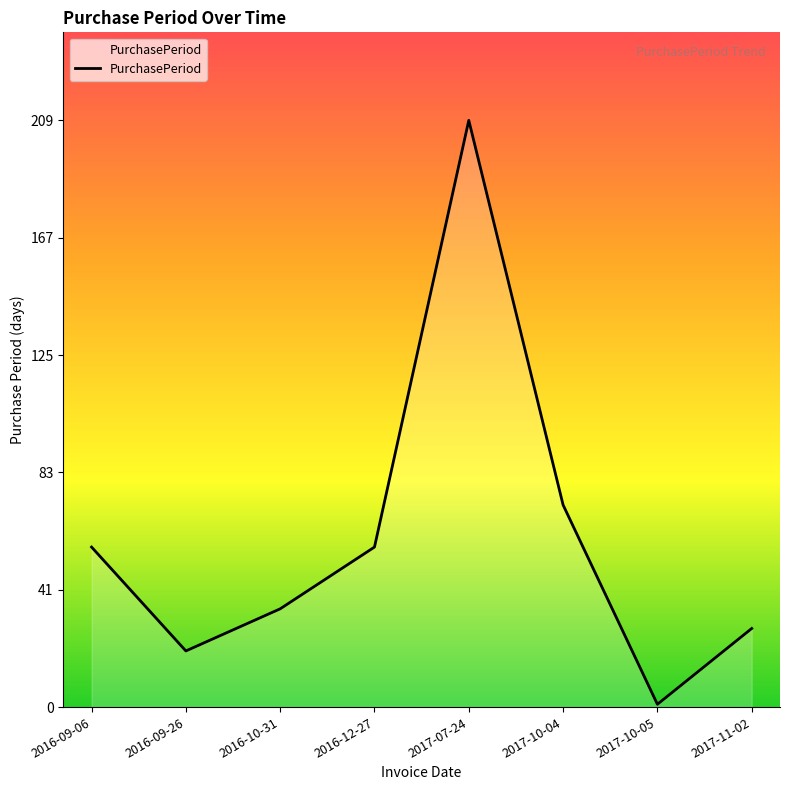

Count the number of categories in the chart.

8